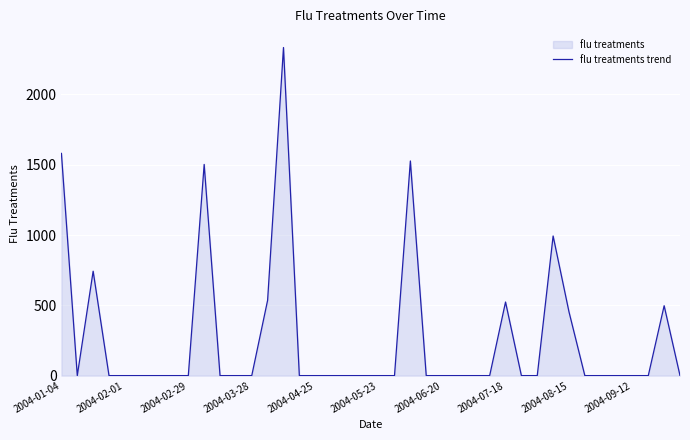

Reading left to right, transcribe all the data shown in this chart.

1580.5	0.0	742.7	0.0	0.0	0.0	0.0	0.0	0.0	1502.2	0.0	0.0	0.0	535.8	2333.6	0.0	0.0	0.0	0.0	0.0	0.0	0.0	1526.7	0.0	0.0	0.0	0.0	0.0	523.4	0.0	0.0	993.2	453.8	0.0	0.0	0.0	0.0	0.0	497.1	0.0